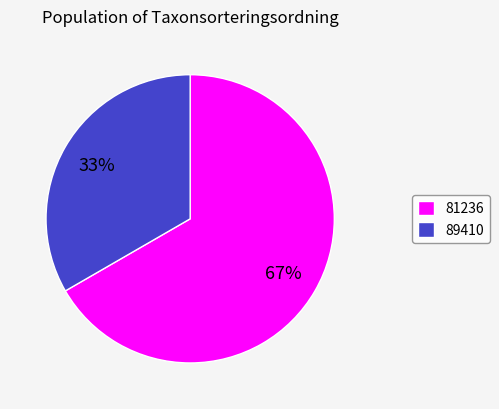

Rank the categories by value from lowest to highest.

89410, 81236